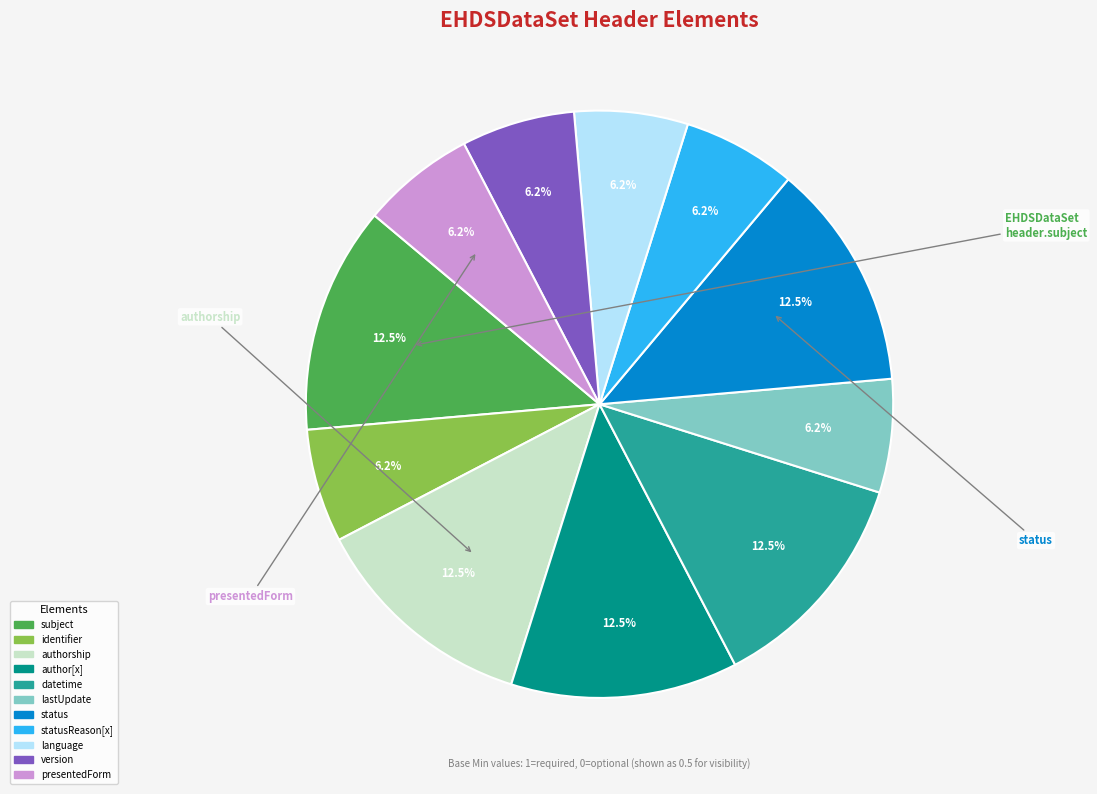

How many slices are in this pie chart?

11